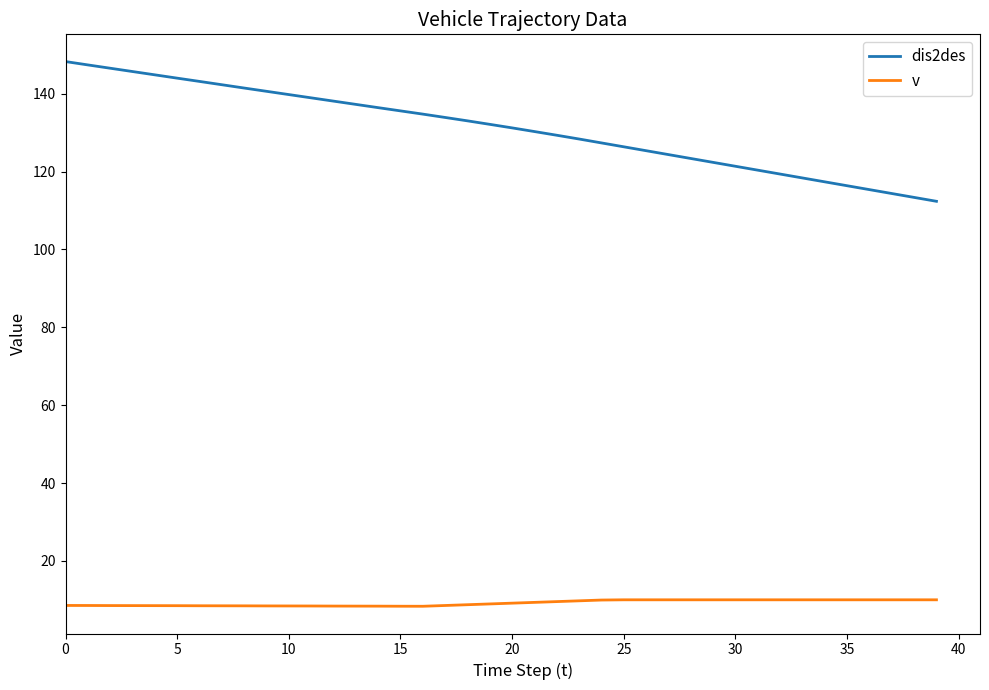

What is the difference between the maximum and second lowest values in the dis2des series?

34.9